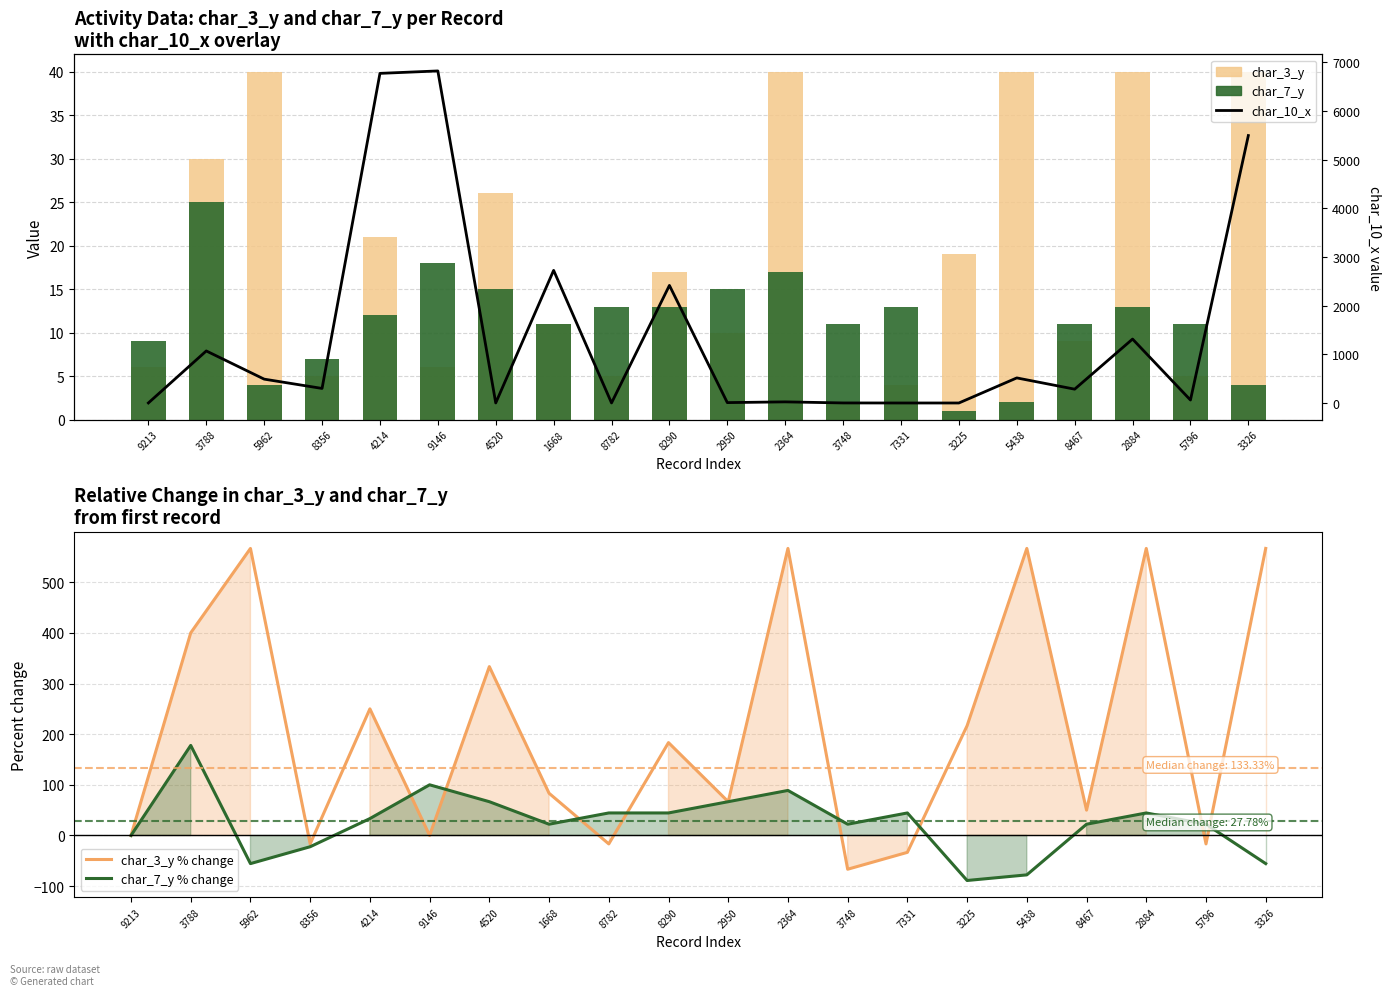

The value of char_3_y % change at 8467 is 15.3. True or false?

False